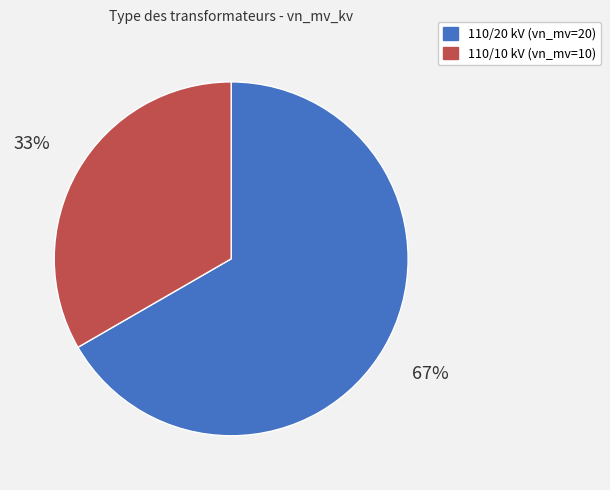

To the nearest percent, what is the average slice percentage?

50%